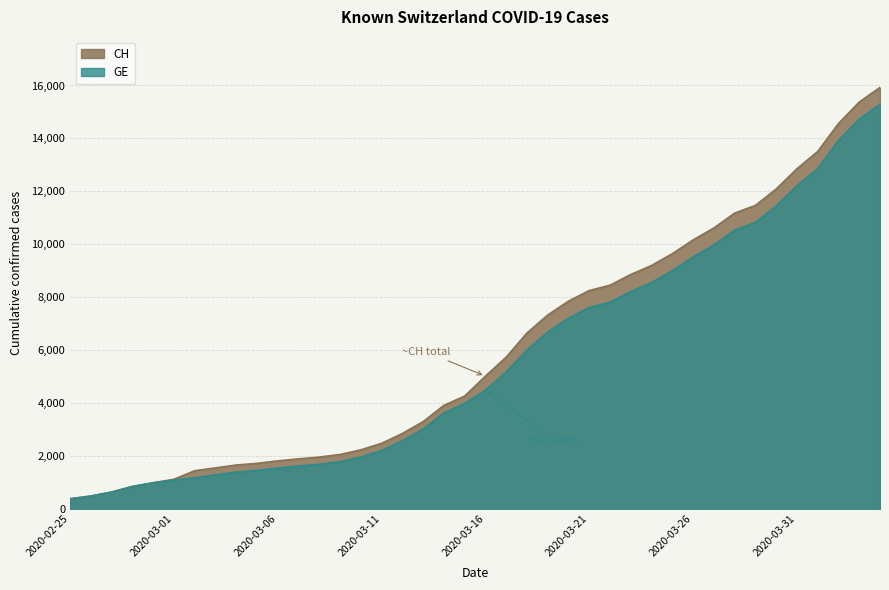

The value of GE at 2020-03-18 is 6002. True or false?

True